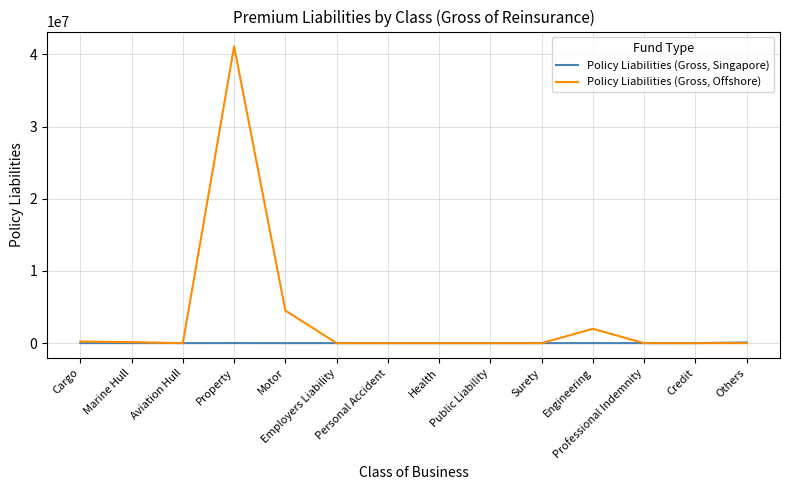

List the series in order of their peak value, highest first.

Policy Liabilities (Gross, Offshore), Policy Liabilities (Gross, Singapore)